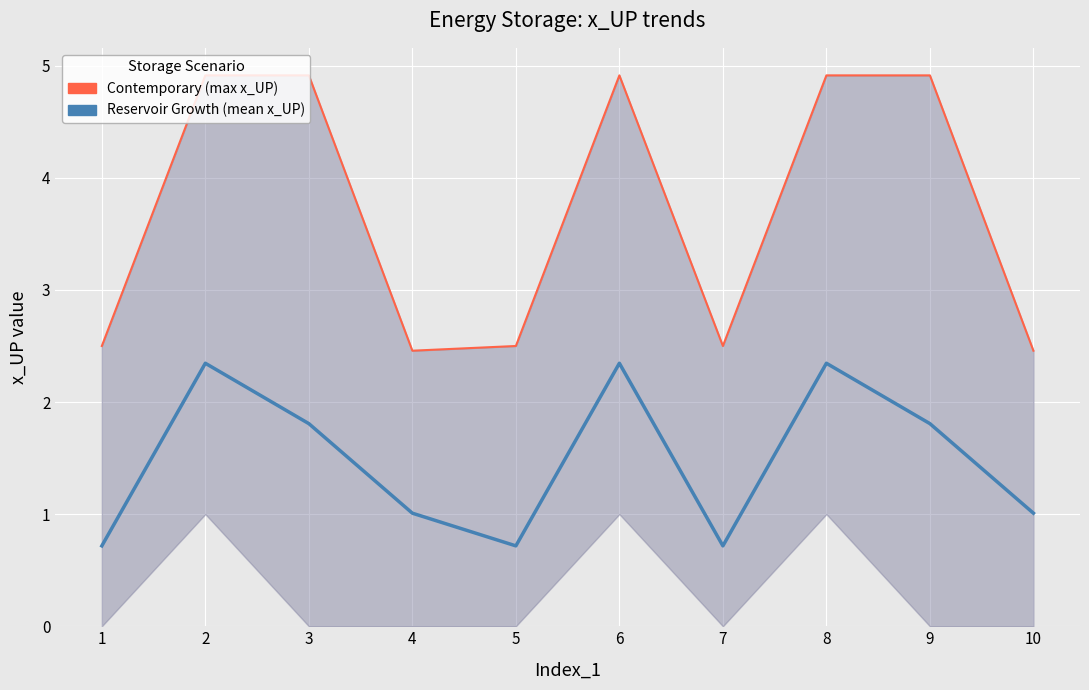

In Reservoir Growth (mean x_UP), how many points are lower than both neighbors (excluding endpoints)?

2